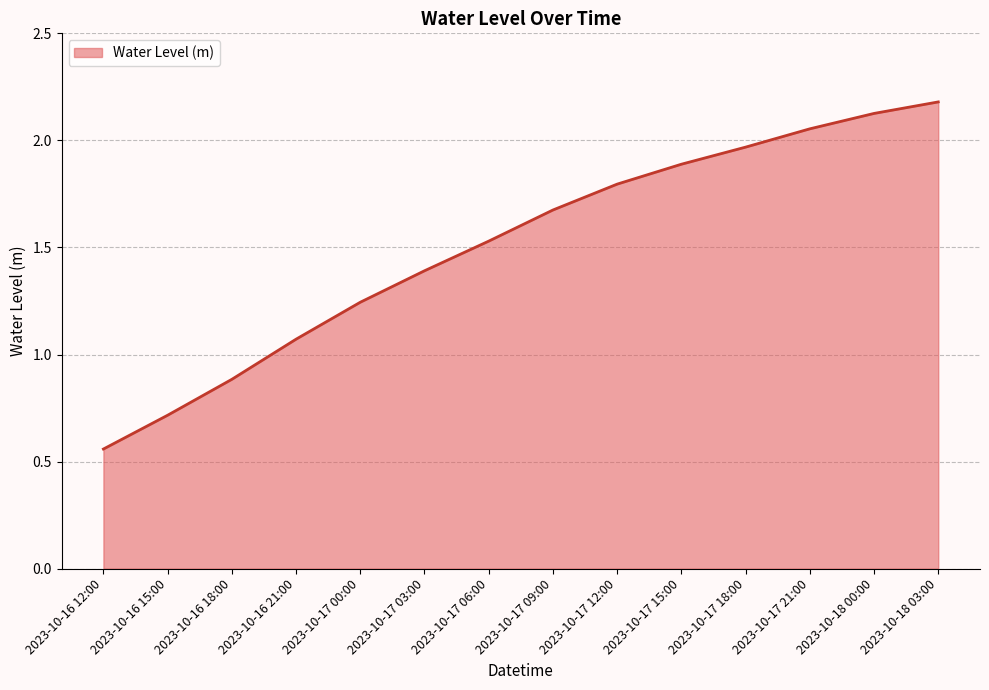

What position from the left is 2023-10-17 06:00?

7